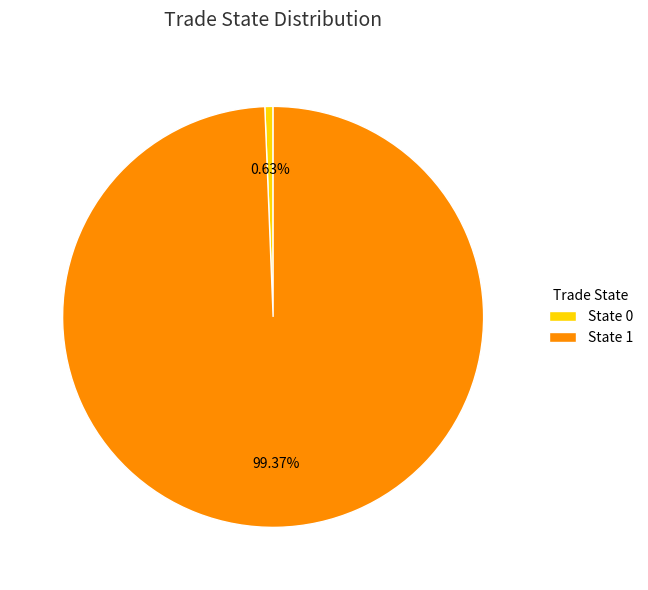

Is State 1 the majority of the pie?

Yes